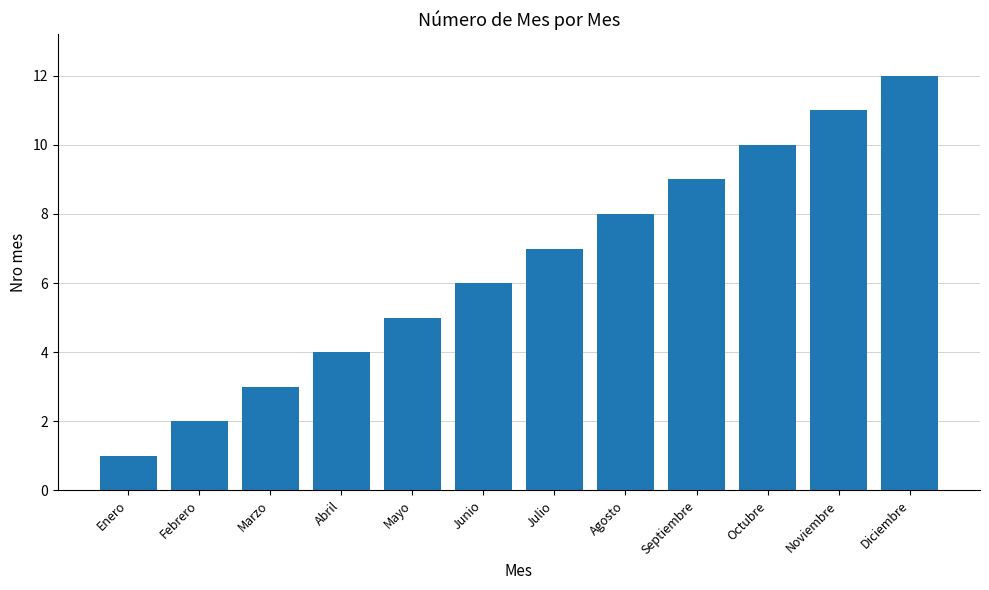

What is the change in value from Mayo to Junio?

+1